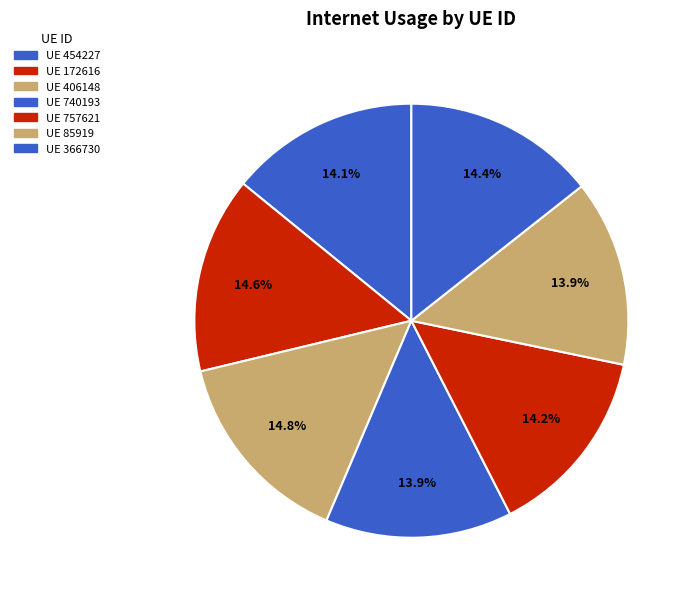

To the nearest percent, what is the average slice percentage?

14%